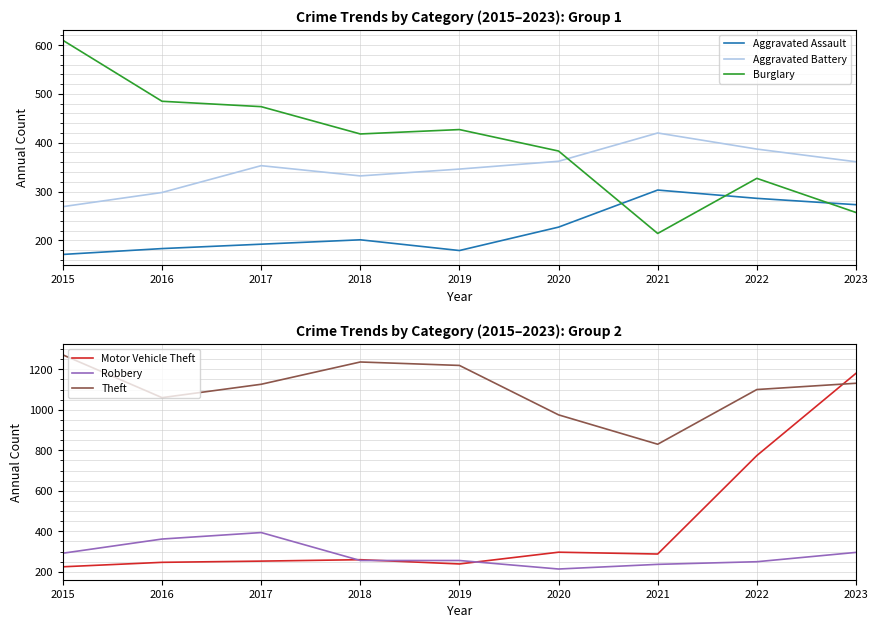

The Theft series shows 830 at 2021. True or false?

True